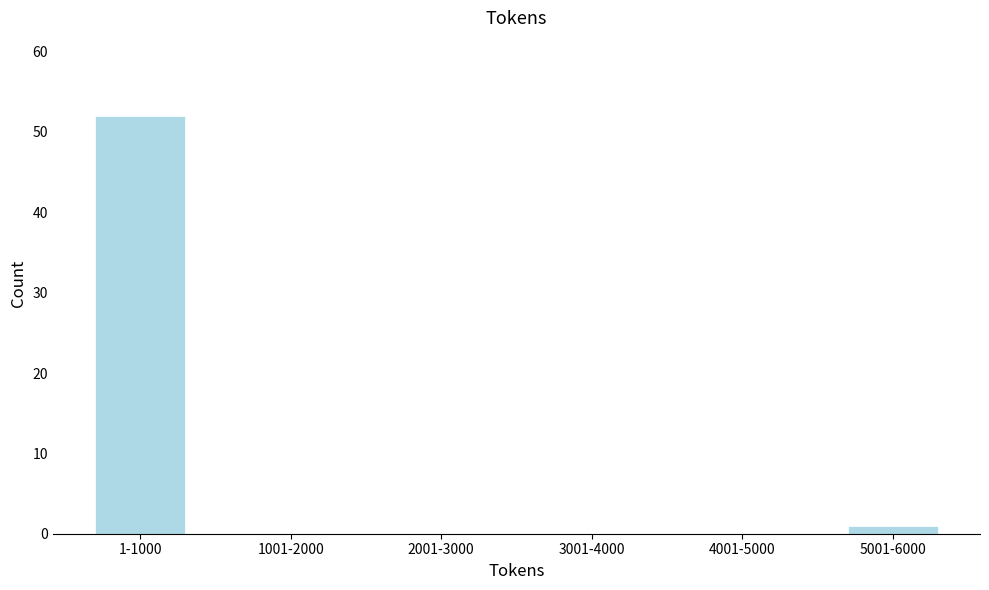

Reading left to right, what are all the values shown in this chart?

1-1000=52	1001-2000=0	2001-3000=0	3001-4000=0	4001-5000=0	5001-6000=1